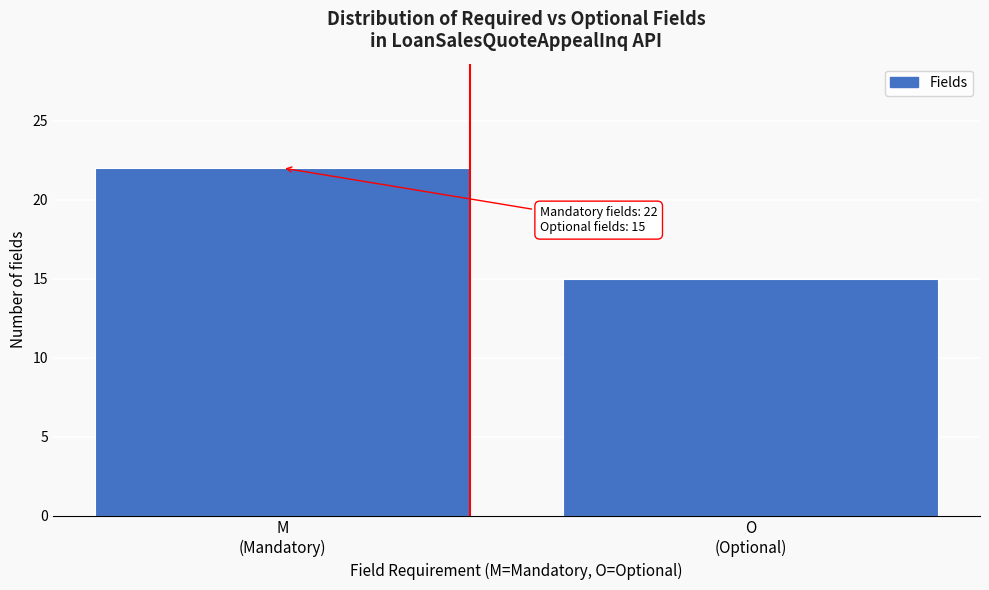

Reading left to right, what are all the values shown in this chart?

22	15